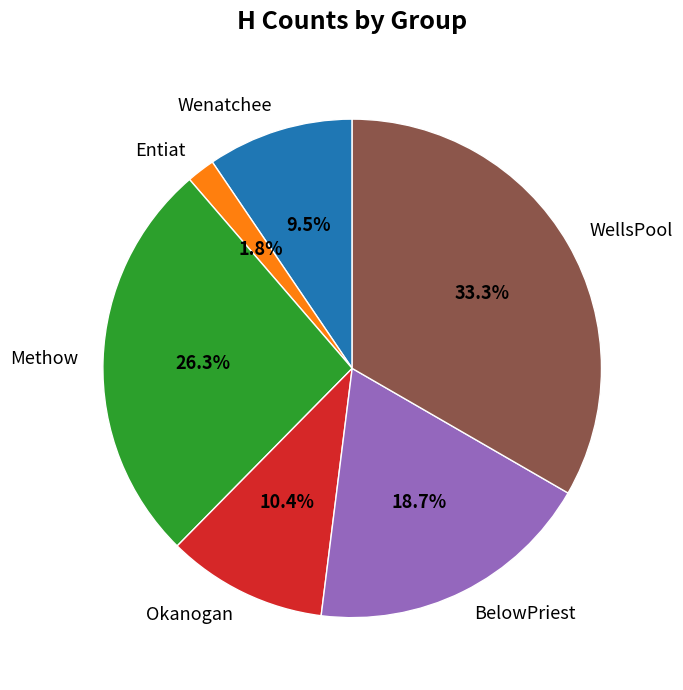

True or false: Entiat accounts for 2% of the total.

True